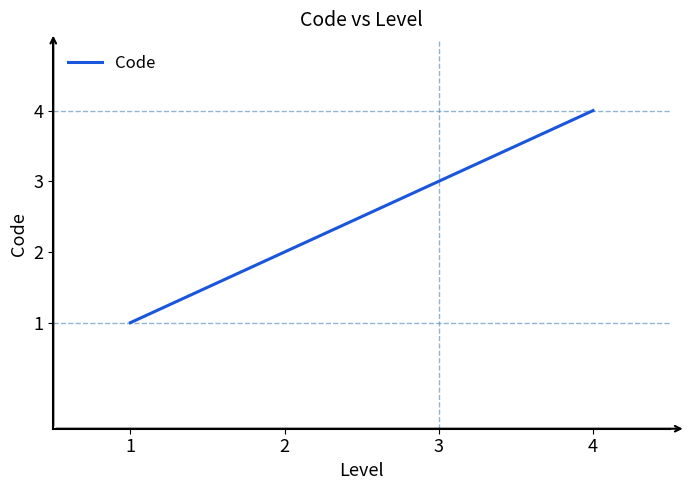

Count the values in the range 2 to 4.

3